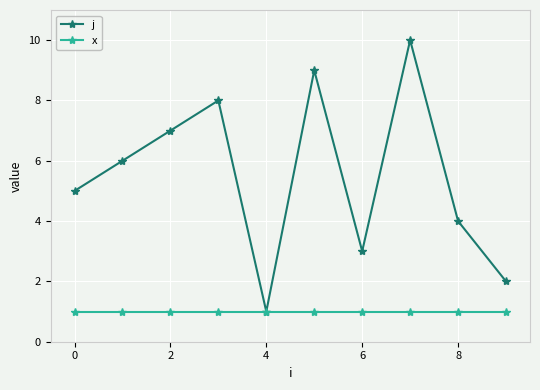

Which series has the largest total across all categories?

j